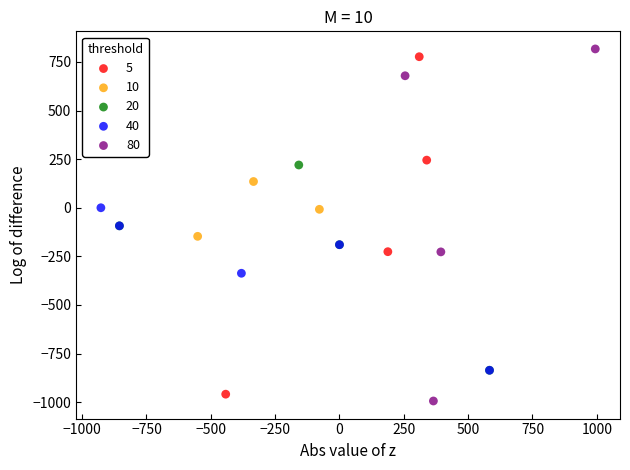

What are all the series names shown in the legend?

5, 10, 20, 40, 80